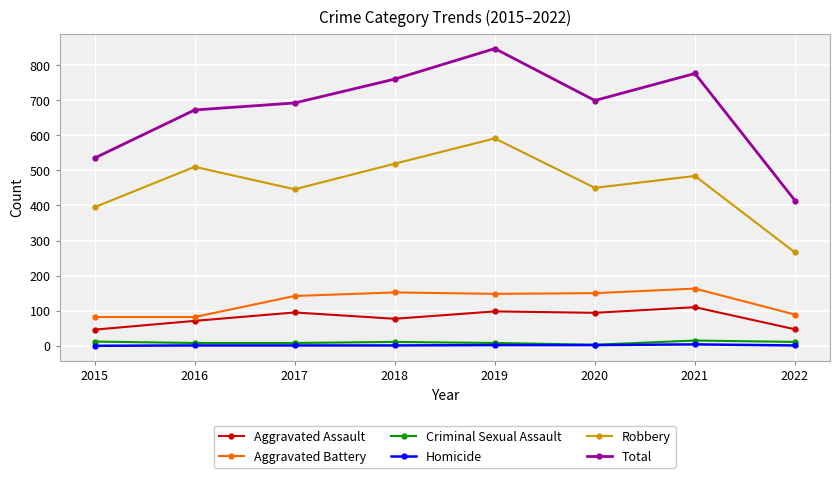

What is the spread (max minus min) of values at 2016?

671